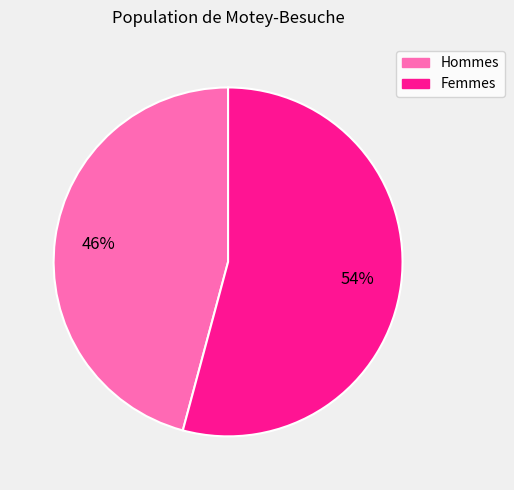

Does any single category account for the majority?

Yes